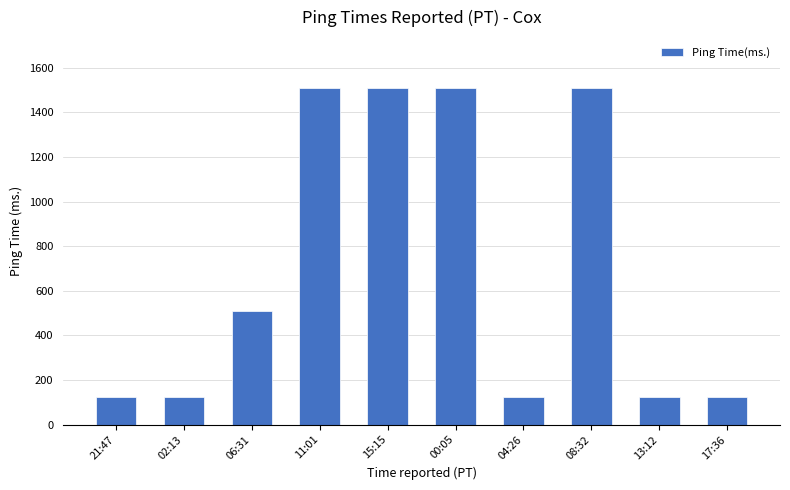

True or false: the data shows 125.7 at 21:47.

True